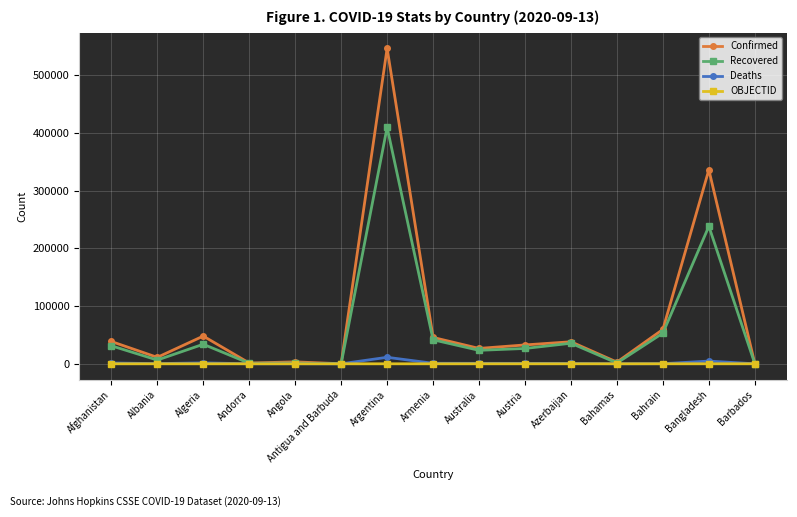

True or false: Confirmed has a value of 48007 at Algeria.

True